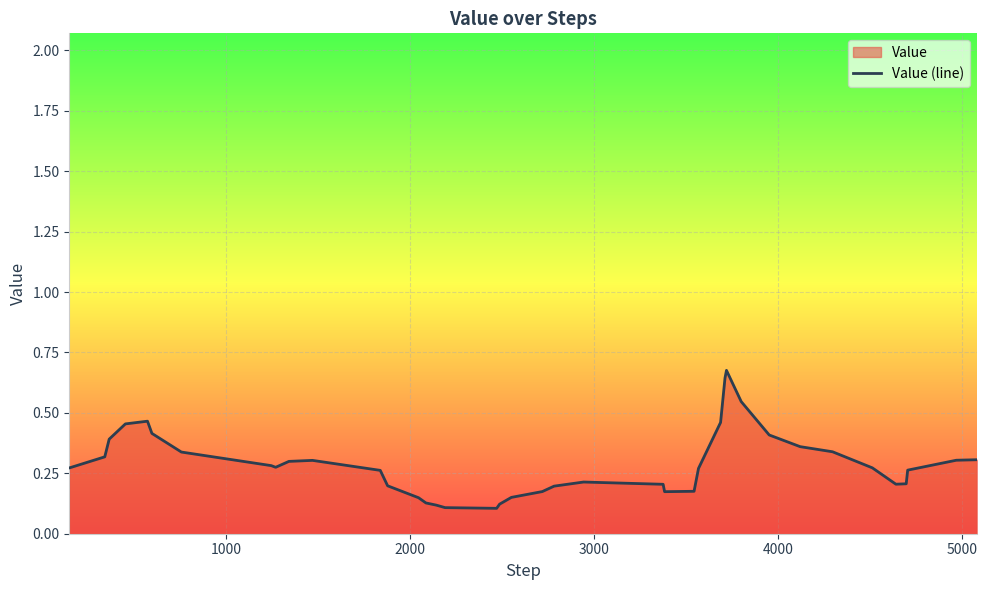

Count the values in the range 0 to 1.

40